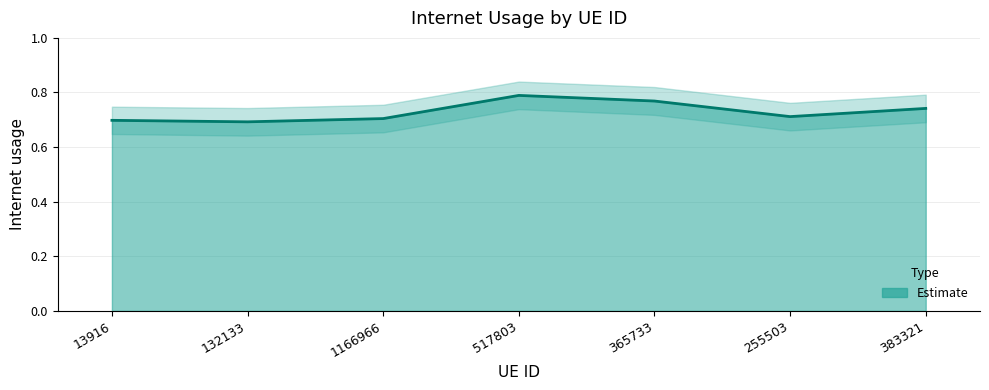

What is the label of the 2nd point from the right?

255503